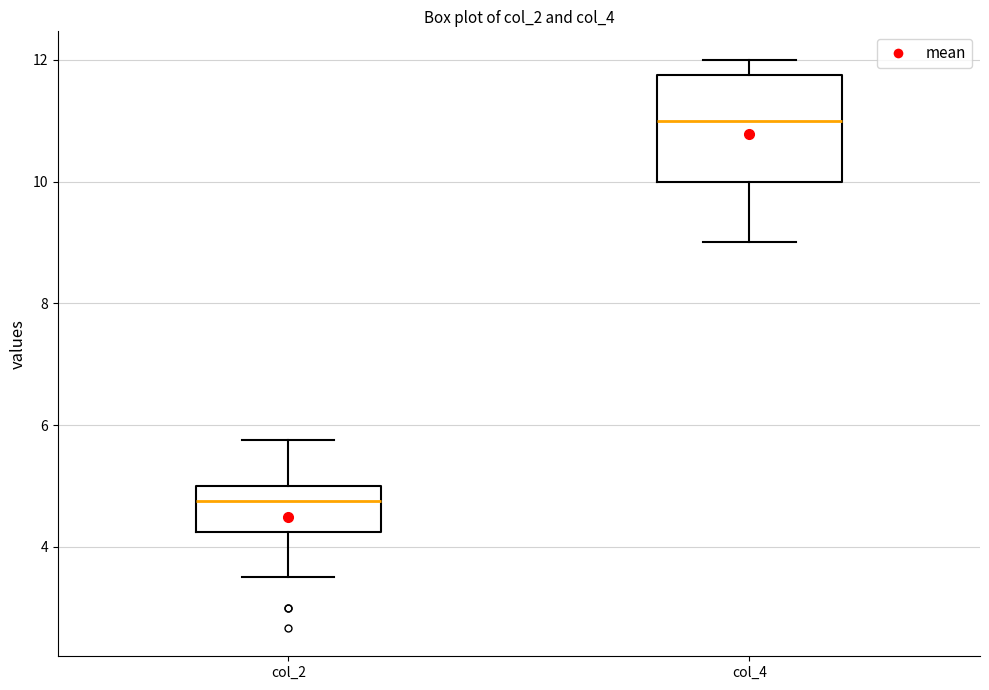

Which box is the tallest, from its lower edge to its upper edge?

col_4